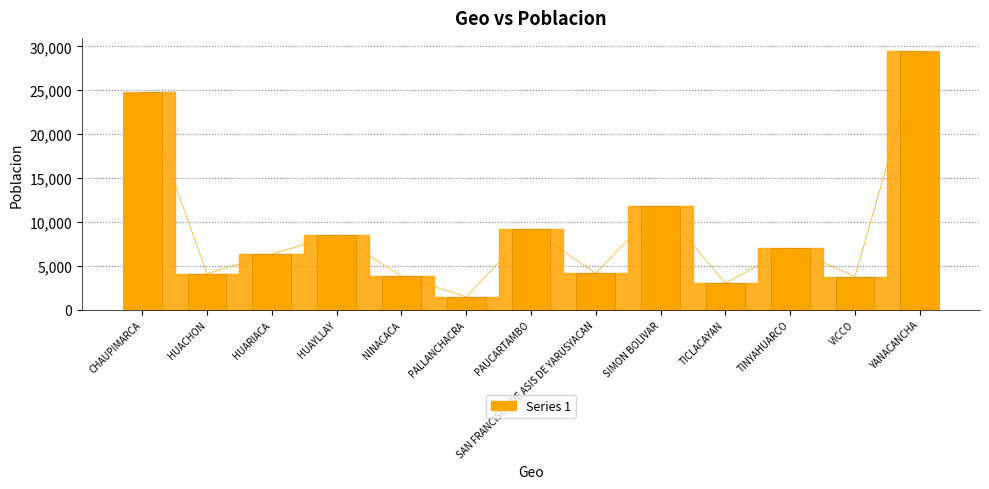

Reading left to right, what are all the values shown in this chart?

CHAUPIMARCA=24772	HUACHON=4110	HUARIACA=6343	HUAYLLAY=8520	NINACACA=3831	PALLANCHACRA=1467	PAUCARTAMBO=9229	SAN FRANCISCO DE ASIS DE YARUSYACAN=4144	SIMON BOLIVAR=11806	TICLACAYAN=3019	TINYAHUARCO=7035	VICCO=3778	YANACANCHA=29495